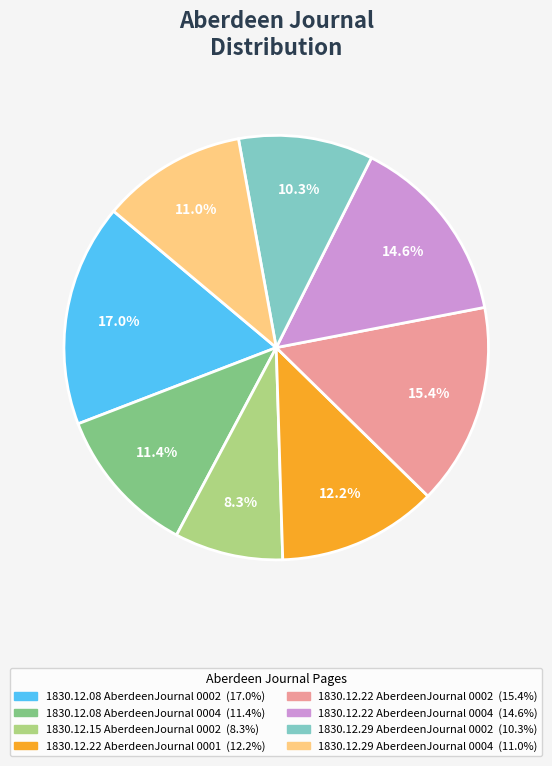

What portion of the pie excludes 1830.12.08 AberdeenJournal 0004?

88.6%